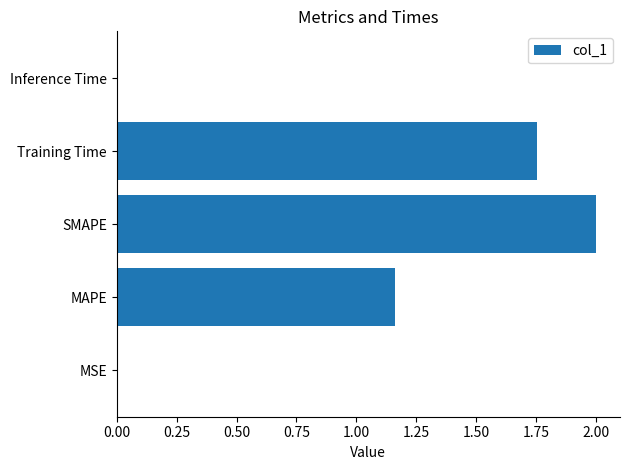

Are the bars horizontal?

Yes